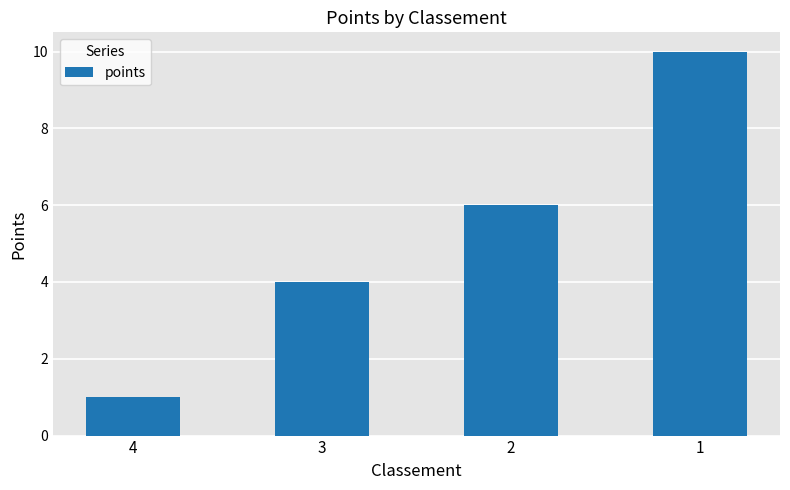

What is the value of the 1st bar from the left?

1